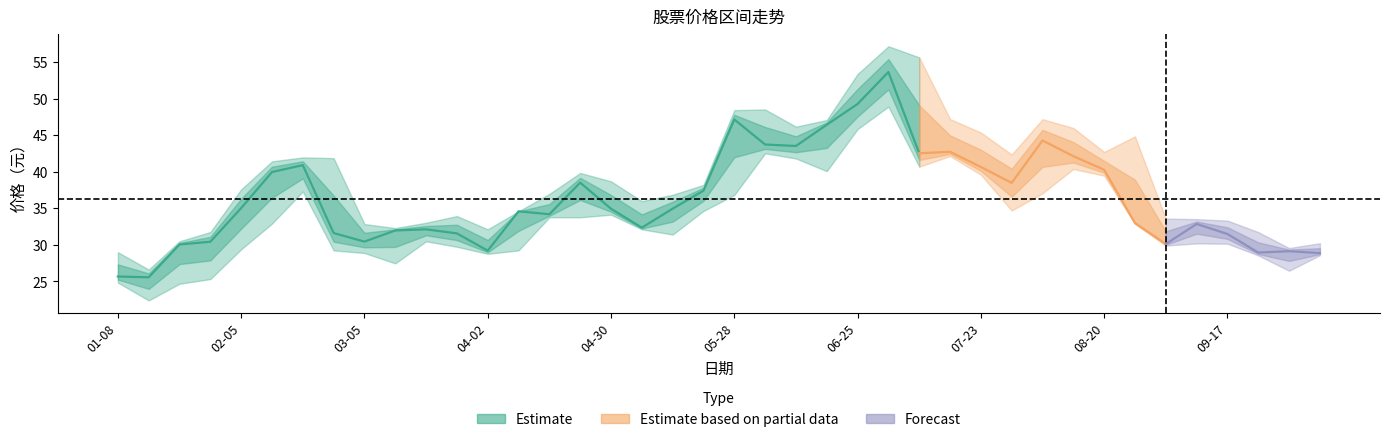

Does the chart have visible grid lines?

No